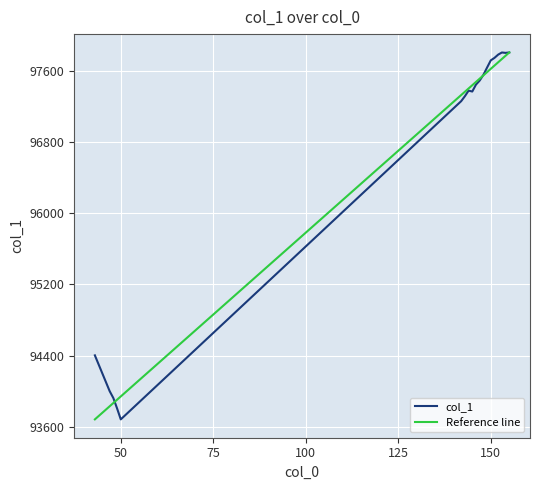

What is the value of the 7th point from the left?

97316.8